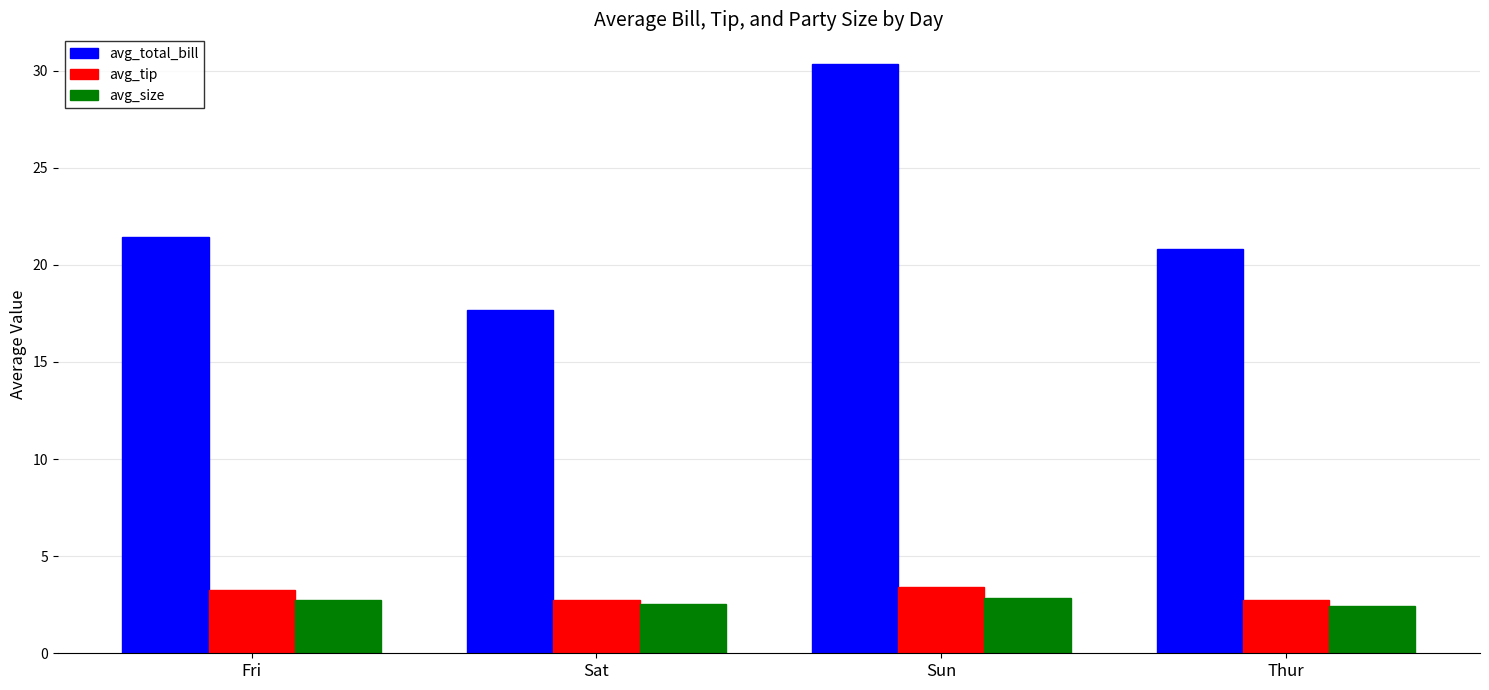

How many bars are there in total?

12